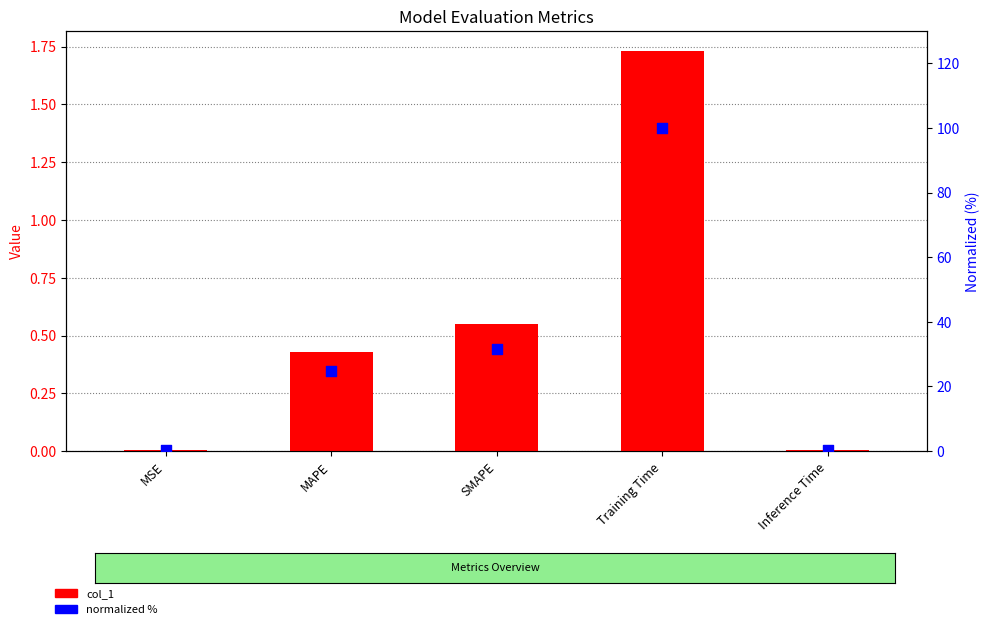

Which series reaches the minimum Y coordinate?

col_1